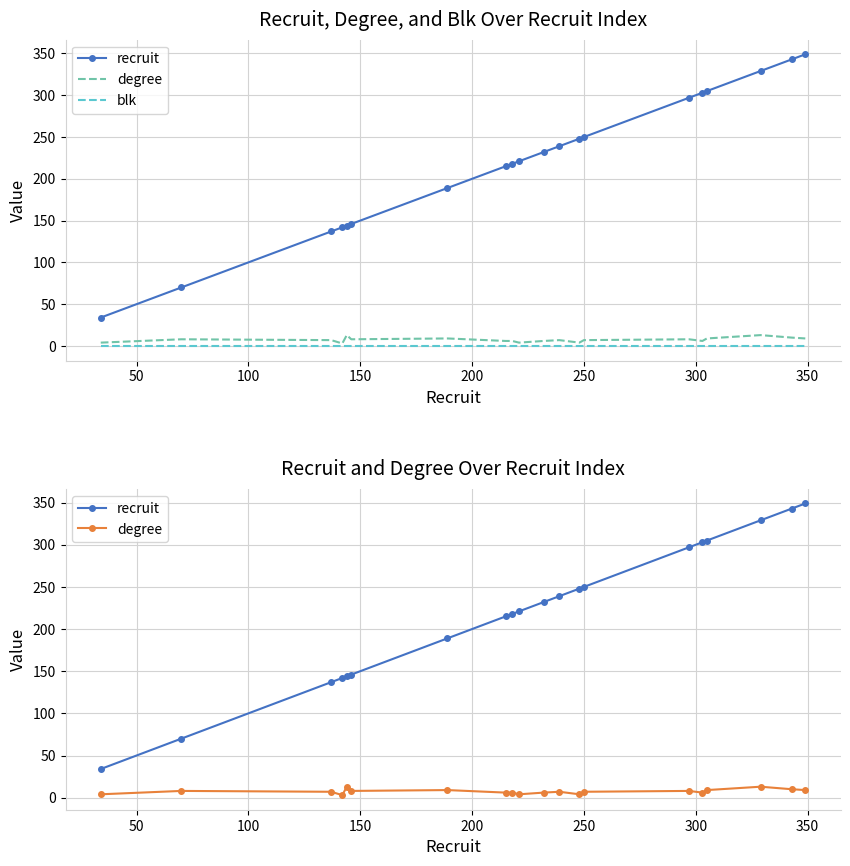

True or false: blk and degree cross at least once.

False